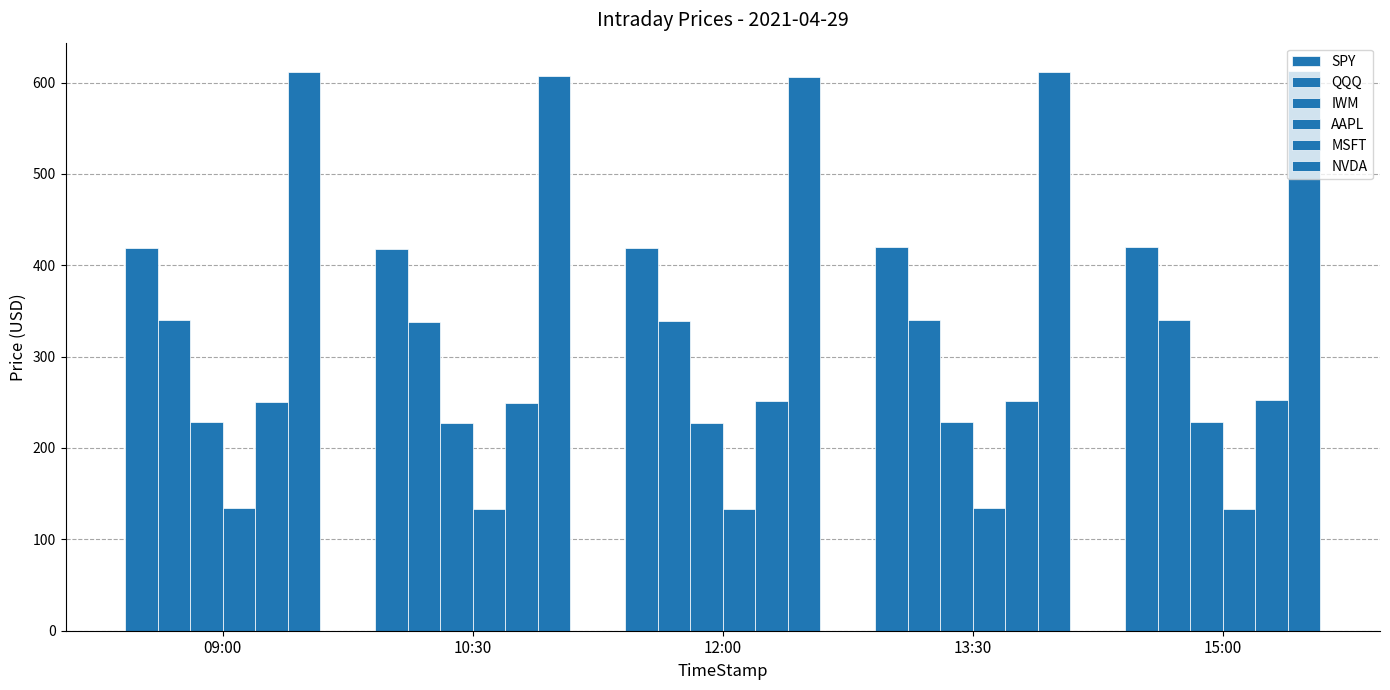

Reading left to right, transcribe all the data shown in this chart.

SPY: 418.9	417.6	418.4	420.0	420.0
QQQ: 339.9	338.0	339.0	340.6	340.2
IWM: 228.5	227.3	226.9	228.2	228.0
AAPL: 134.3	133.2	133.6	134.2	133.4
MSFT: 250.9	249.6	251.3	252.0	252.4
NVDA: 612.0	607.0	606.3	611.9	613.0